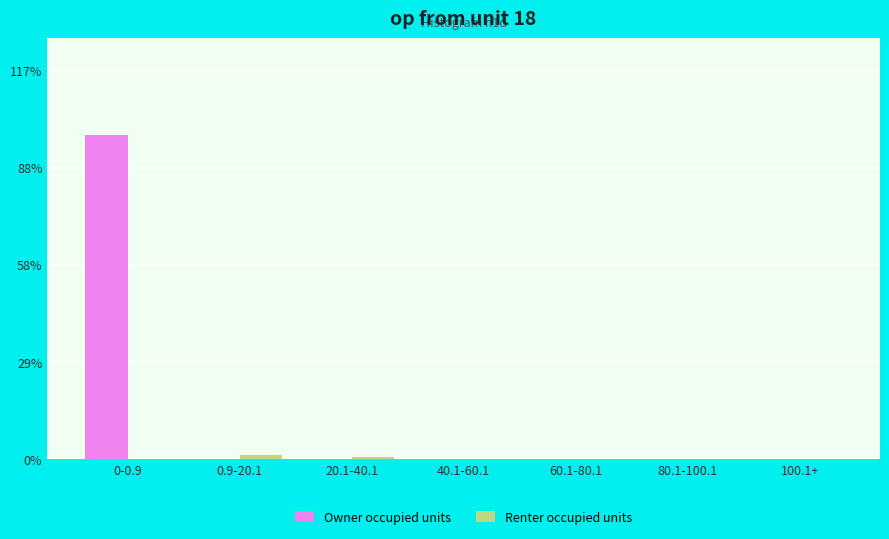

Is it true that Renter occupied units equals 0.7 at 20.1-40.1?

True